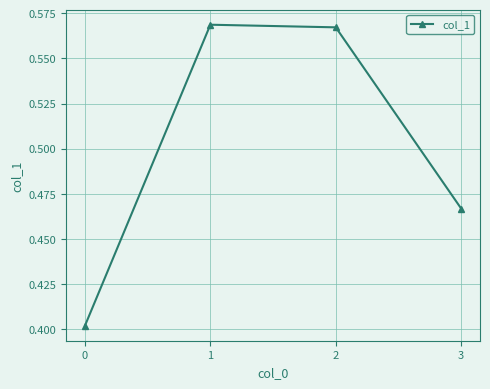

Which has a higher value, 3 or 0?

3